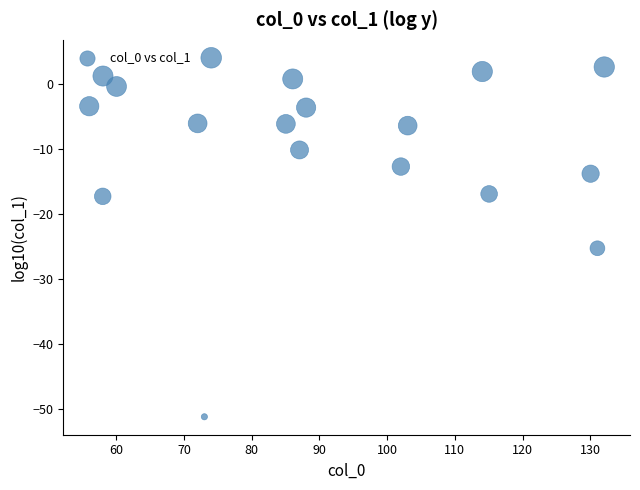

What is the range of Y values (max minus min)?

55.3